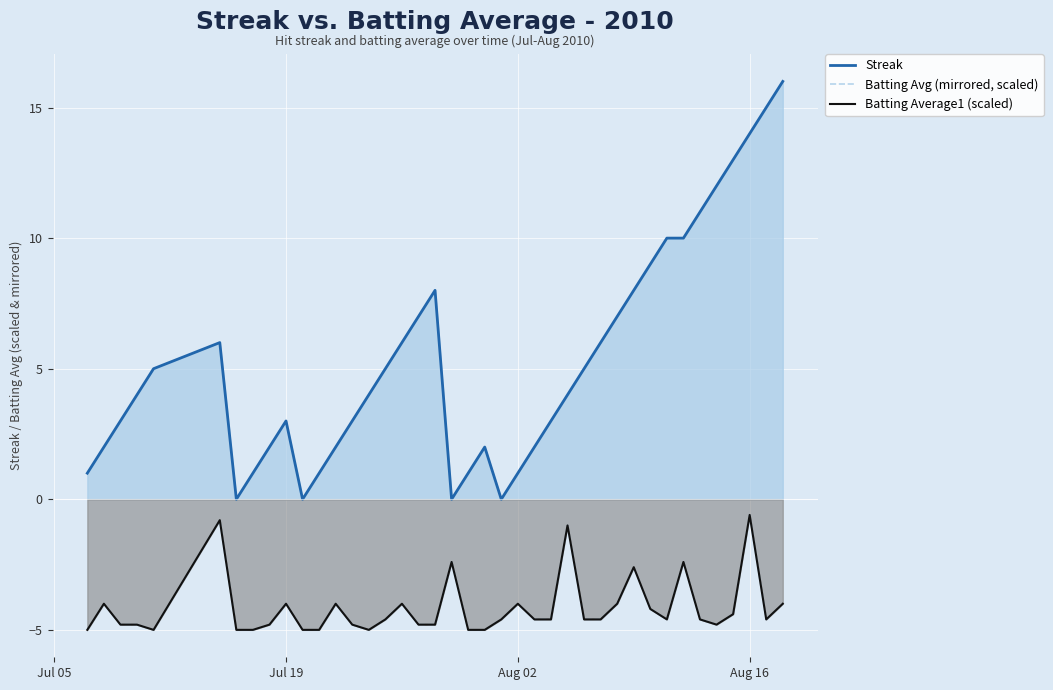

True or false: Batting Avg (mirrored, scaled) and Batting Average1 (scaled) intersect in this chart.

False